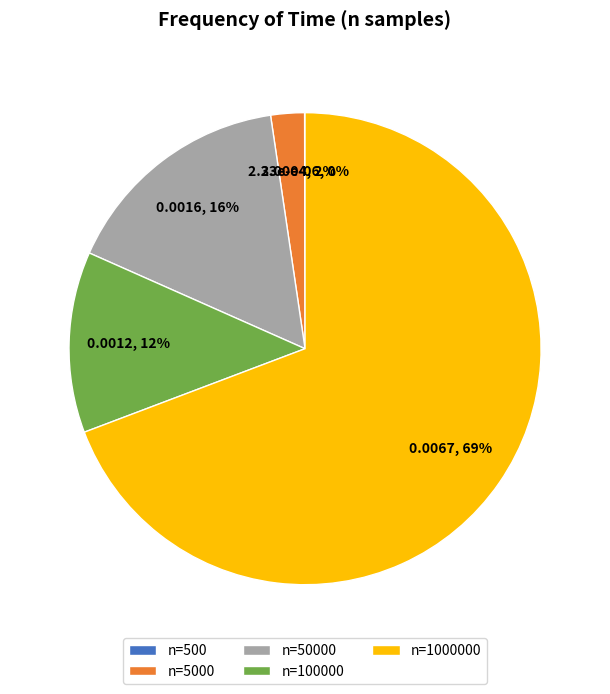

Is there any slice that represents more than half of the pie?

Yes